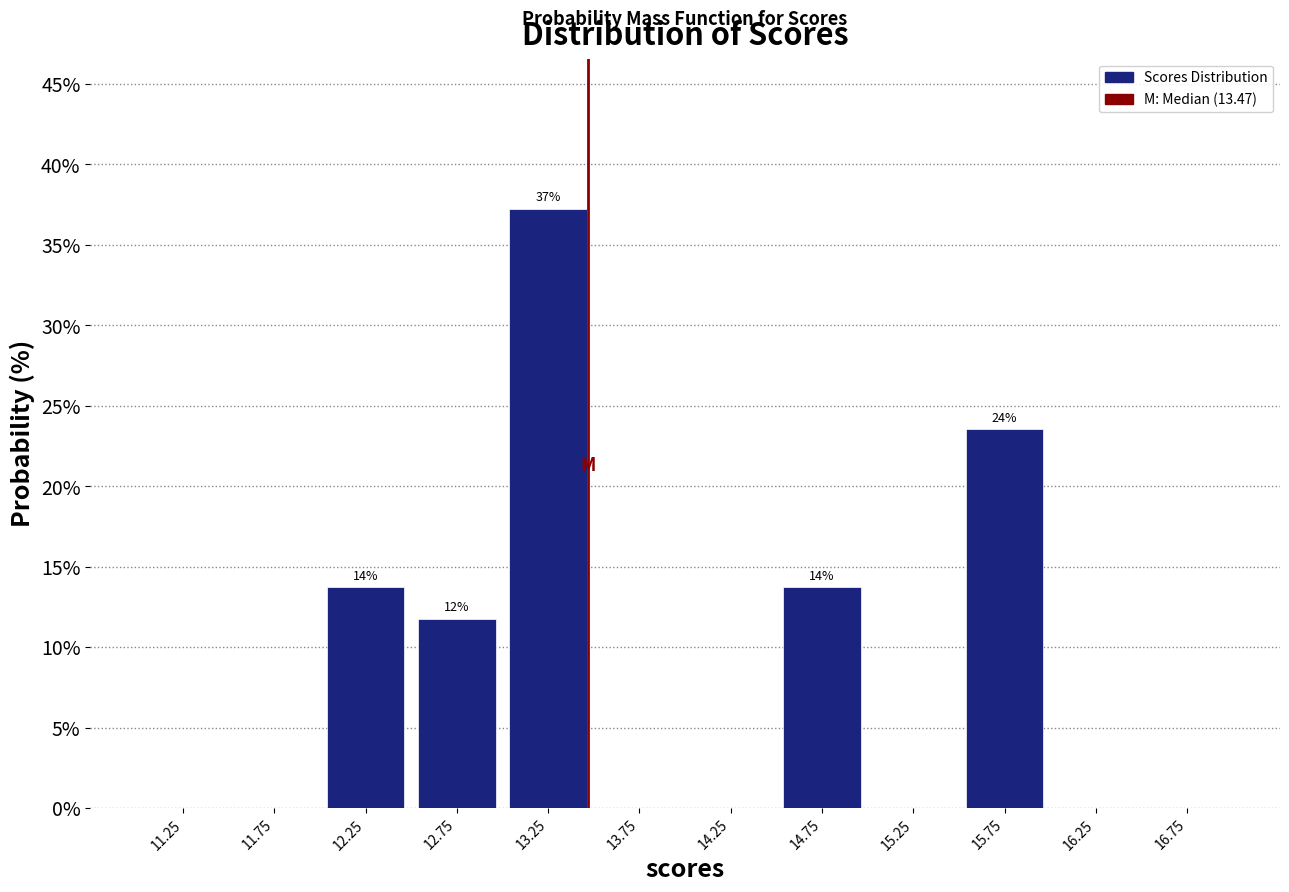

Over which range of the x-axis is the bar tallest?

13.0 to 13.5